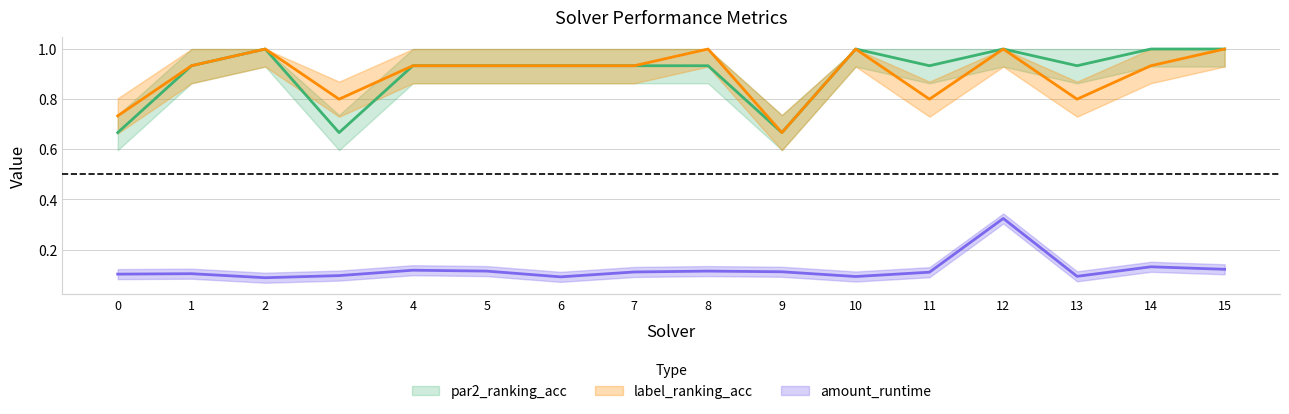

Which label corresponds to the smallest value in the chart?

2